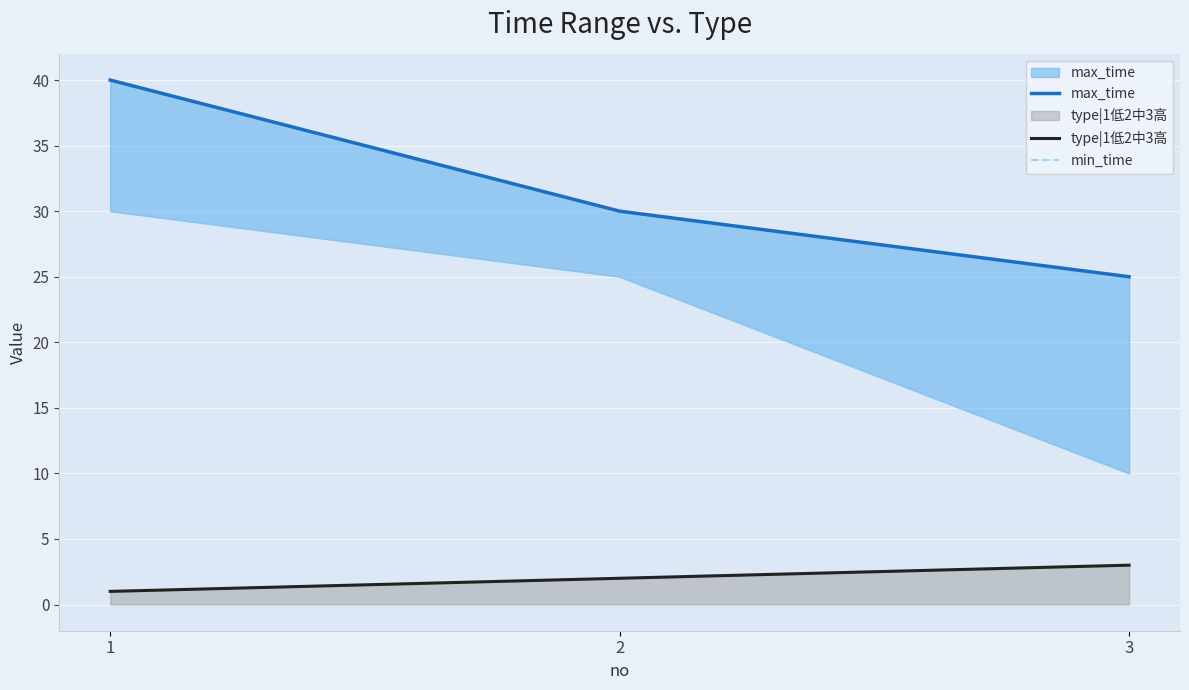

Is it true that type|1低2中3高 equals 5 at 3?

False